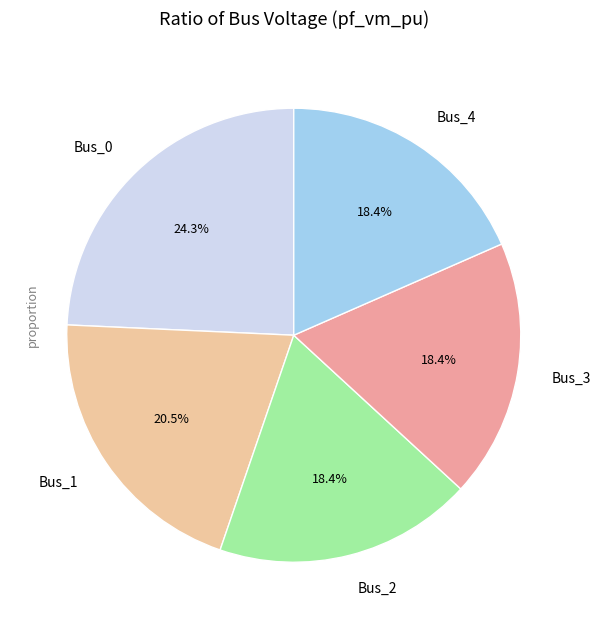

Is there a majority slice in this chart?

No